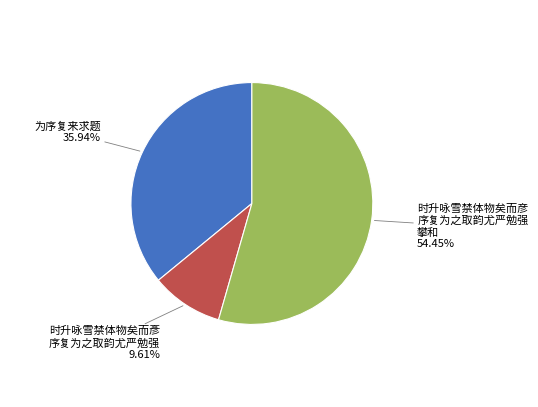

Count the number of slices in the pie.

3